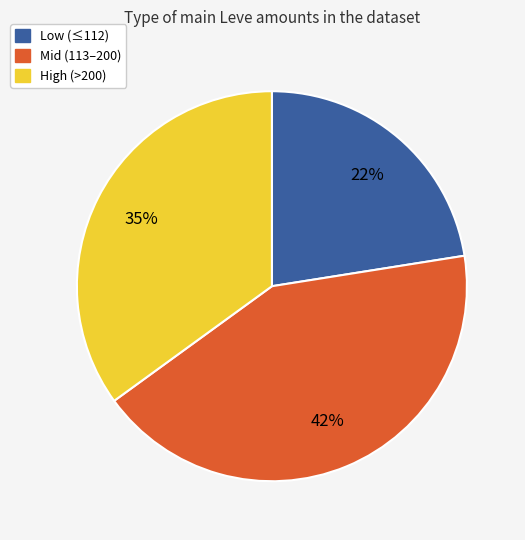

To the nearest percent, what is the average slice percentage?

33%